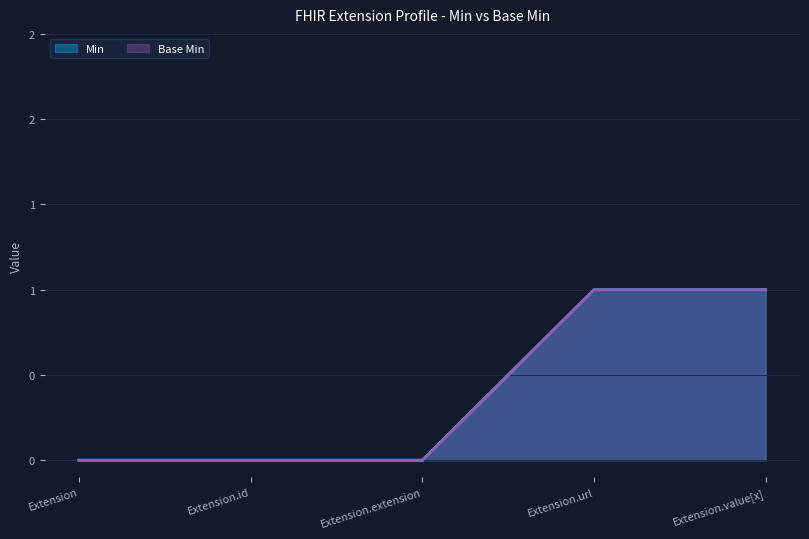

Reading left to right, what are all the values shown in this chart?

Min: 0	0	0	1	1
Base Min: 0	0	0	1	1